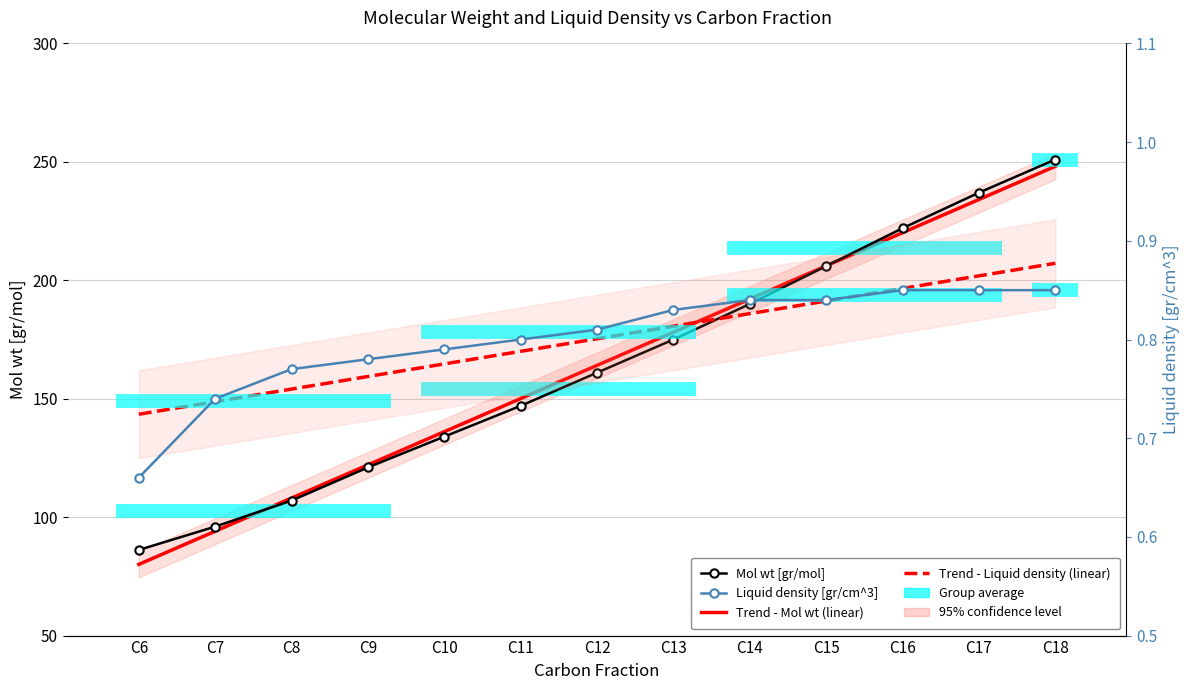

The Liquid density [gr/cm^3] series shows 0.8 at C13. True or false?

True